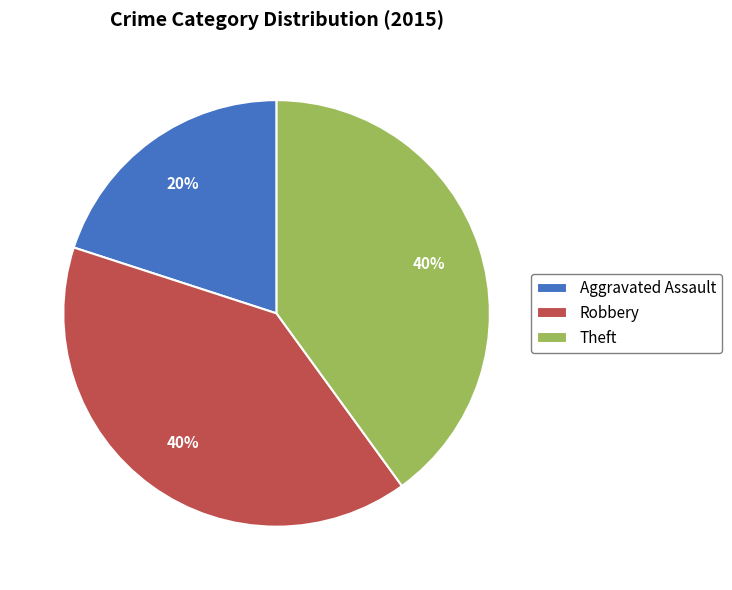

What is the smallest slice in the pie chart?

Aggravated Assault